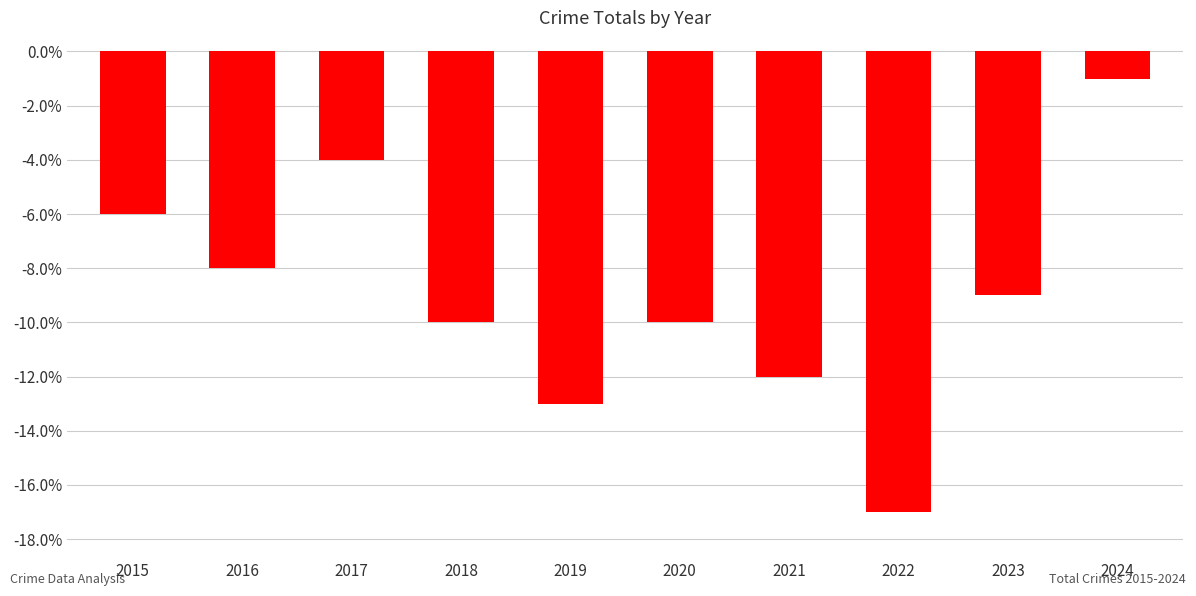

What is the change in value from 2015 to 2022?

-11